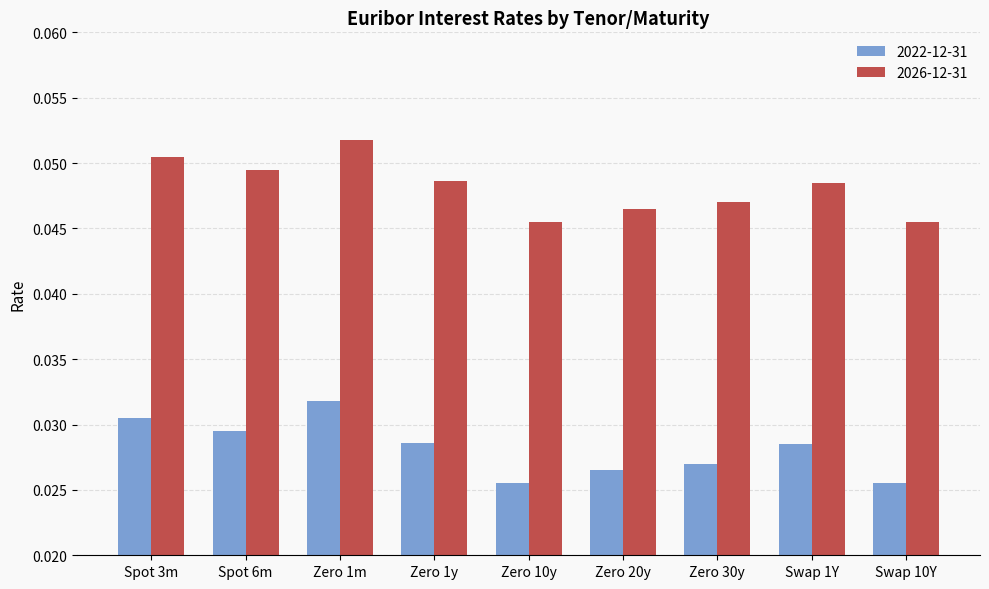

Rank the series at Zero 10y from highest to lowest value.

2026-12-31, 2022-12-31